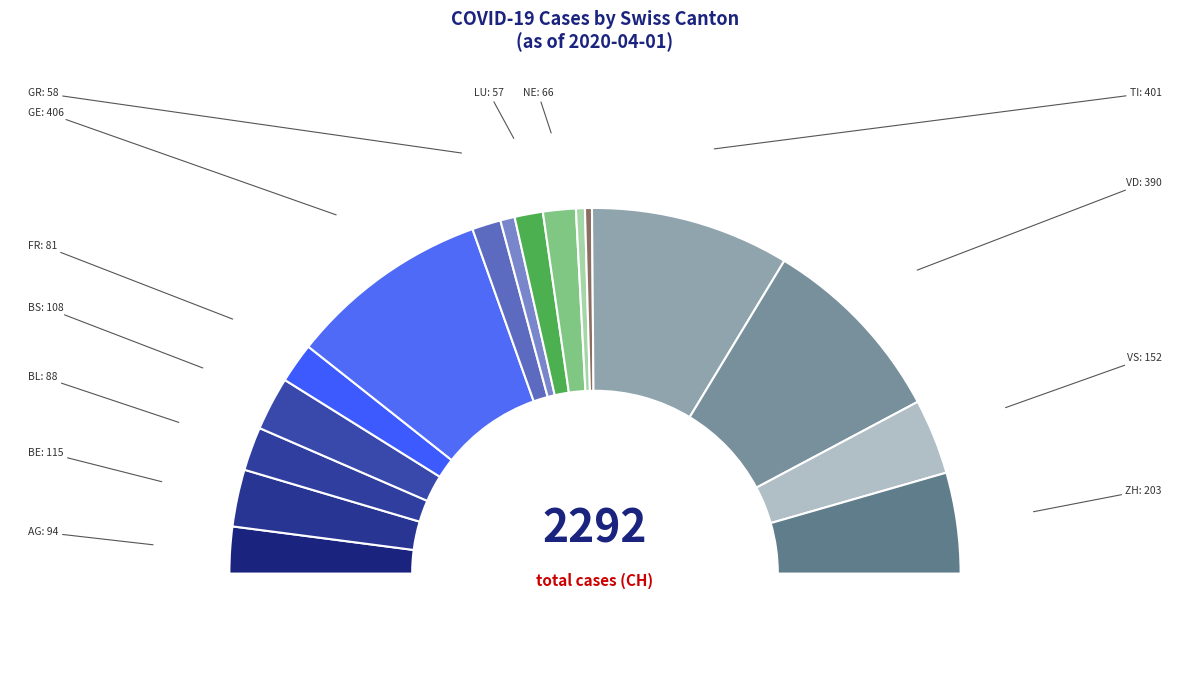

True or false: ZH accounts for 16% of the total.

False